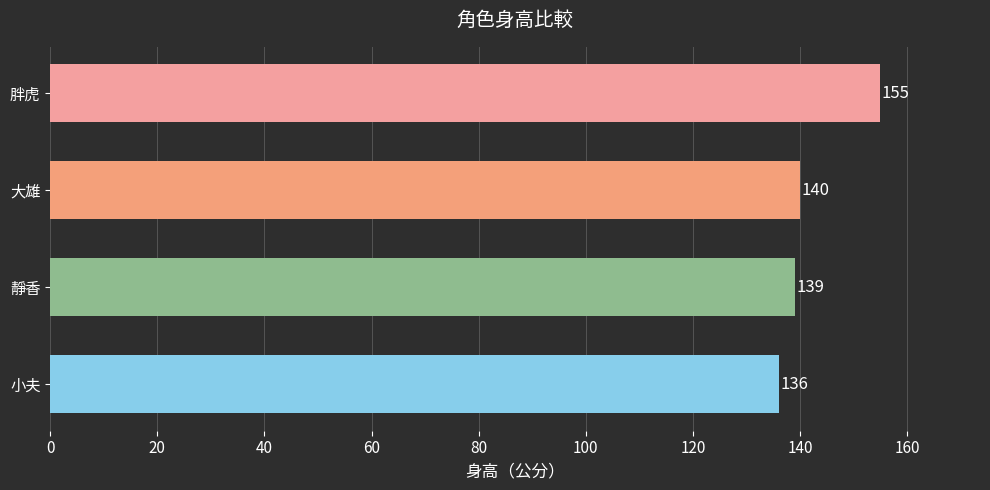

Reading bottom to top, what are all the values shown in this chart?

小夫=136	靜香=139	大雄=140	胖虎=155